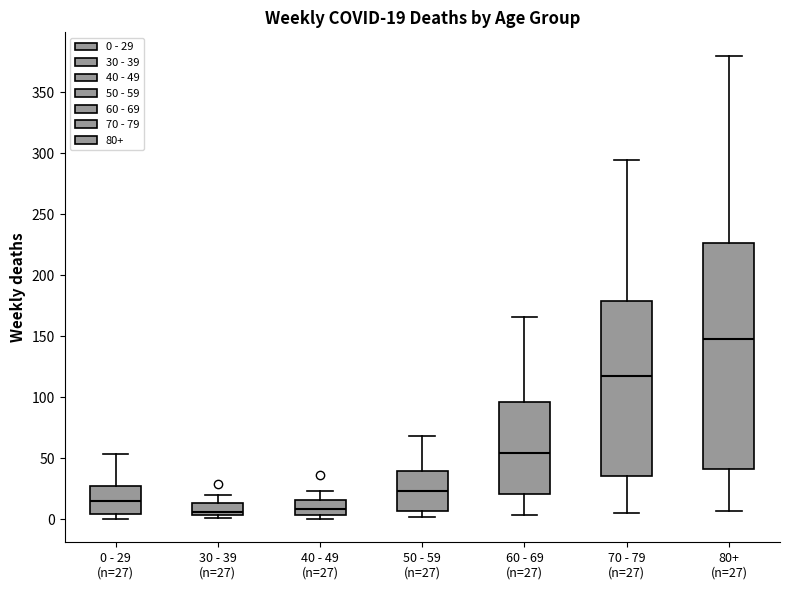

Which box has the highest median line?

80+ (n=27)